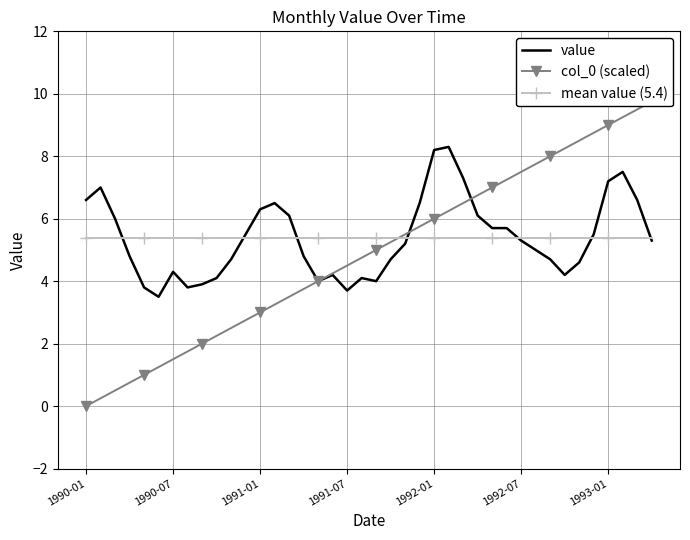

Which label corresponds to the smallest value in the chart?

1990-01